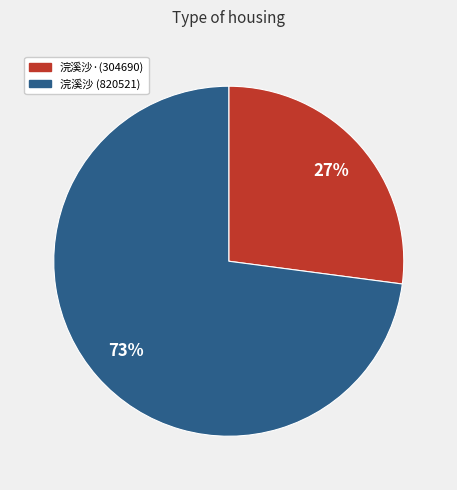

To the nearest percent, what is the difference between the largest and smallest slice percentages?

46%